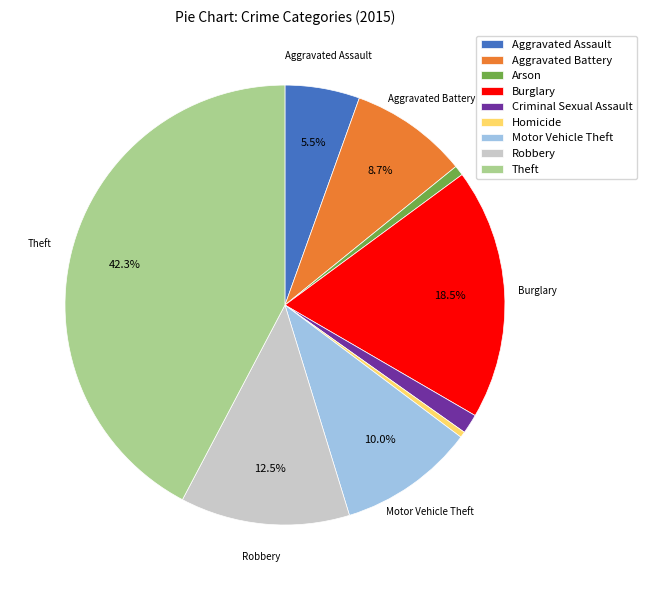

How many segments does this pie chart have?

9